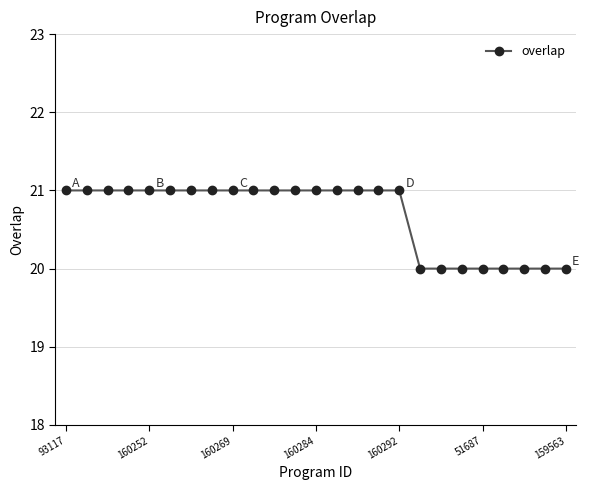

What is the value of the 17th point from the left?

21